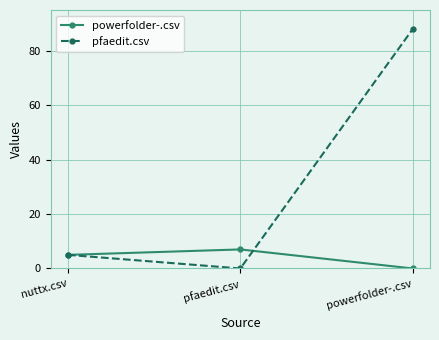

How many lines are shown in the chart?

2